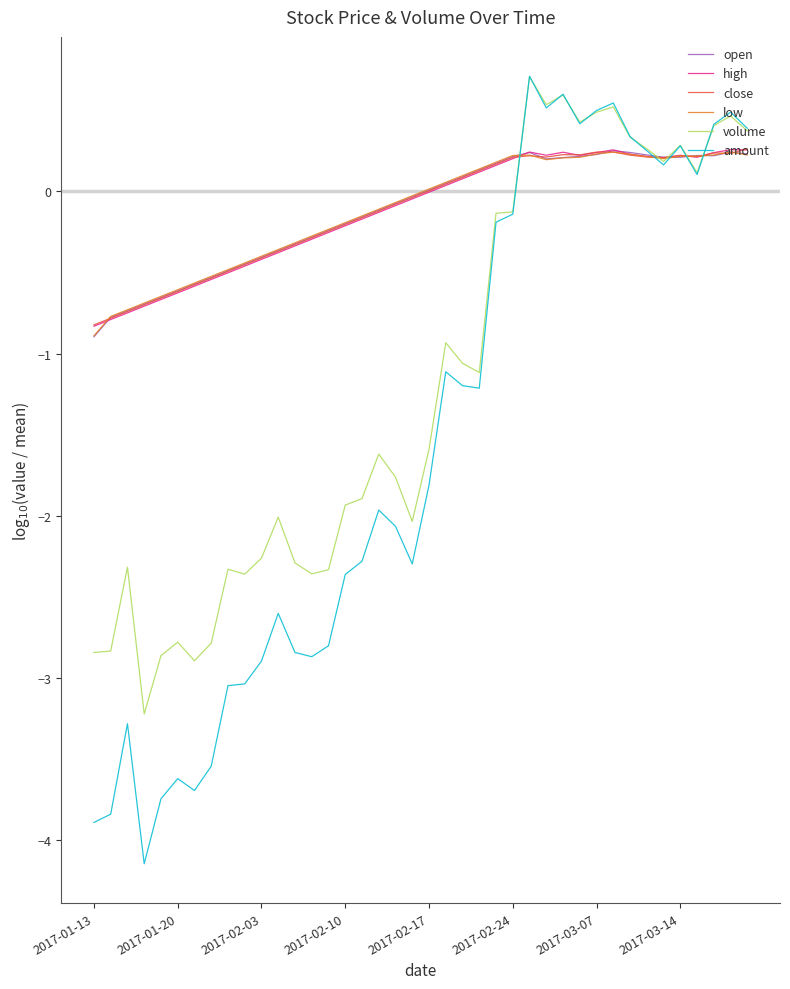

What is the greatest value displayed?

0.7